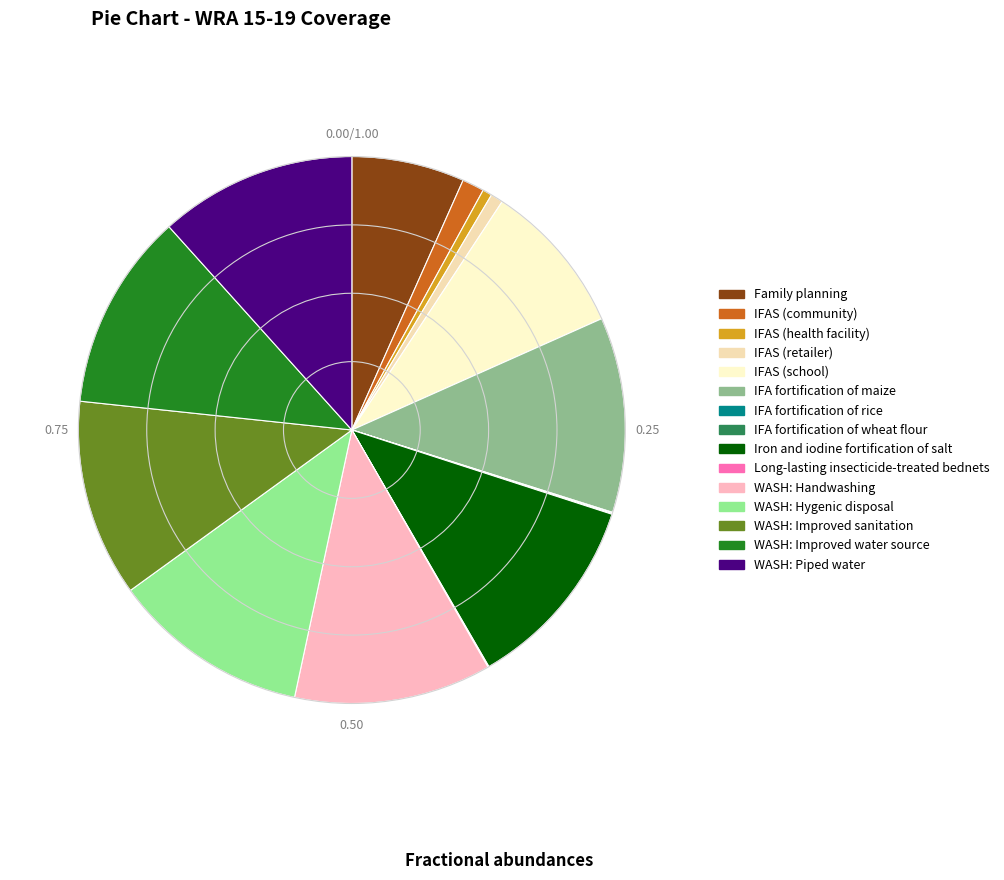

To the nearest percent, what is the difference between the largest and smallest slice percentages?

12%